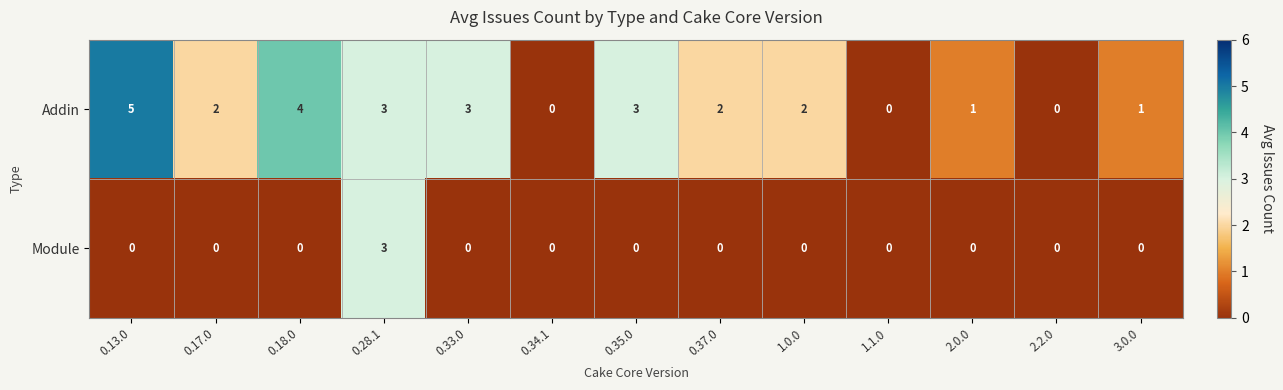

At which label does Addin first exceed 2?

0.13.0